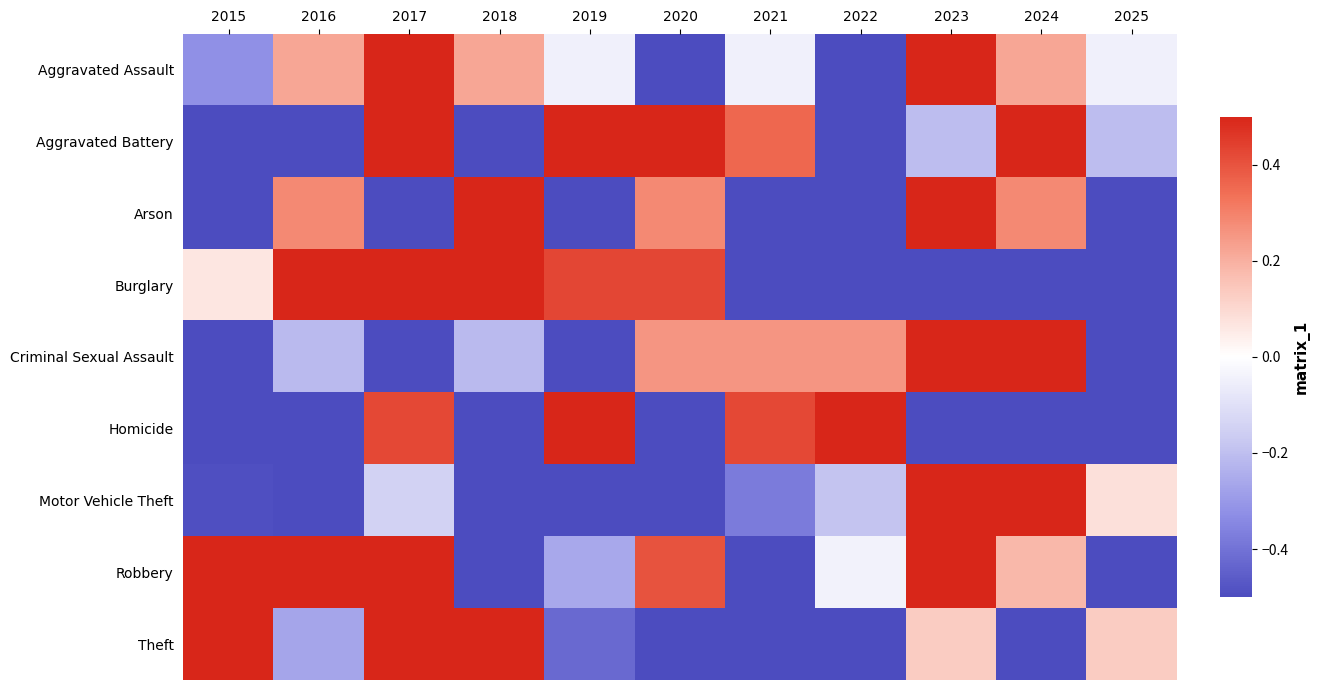

Which category has the lowest value across all series?

2020